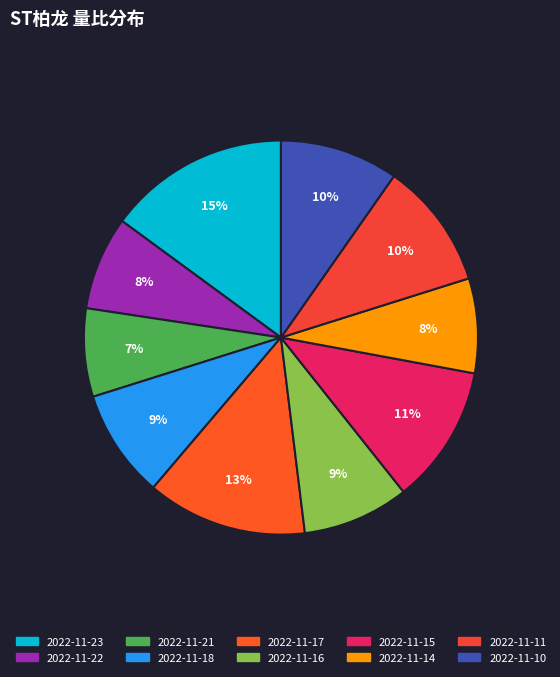

To the nearest percent, what is the difference between the largest and smallest slice percentages?

8%